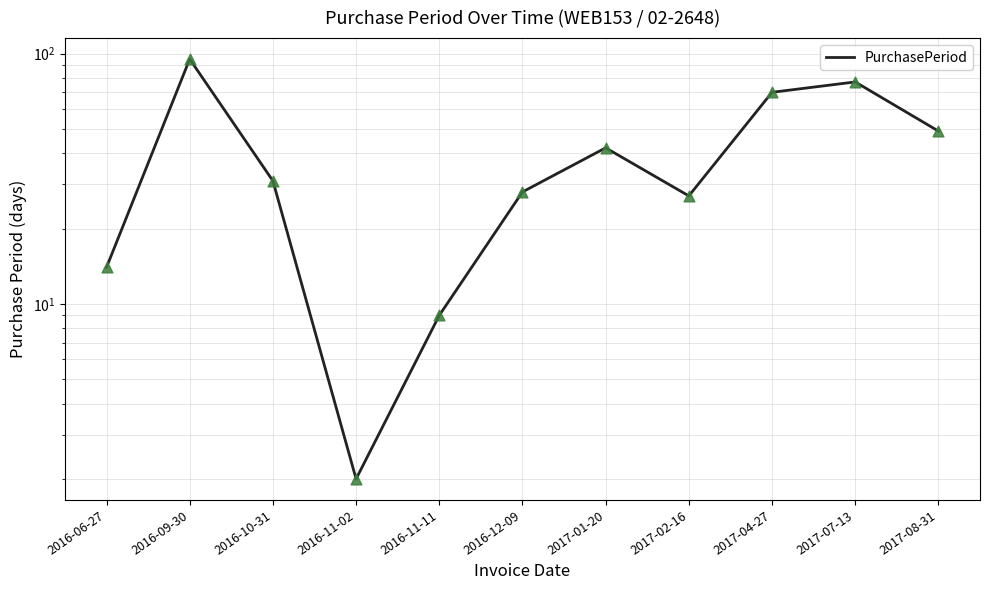

Between 2016-10-31 and 2017-02-16, which is larger?

2016-10-31